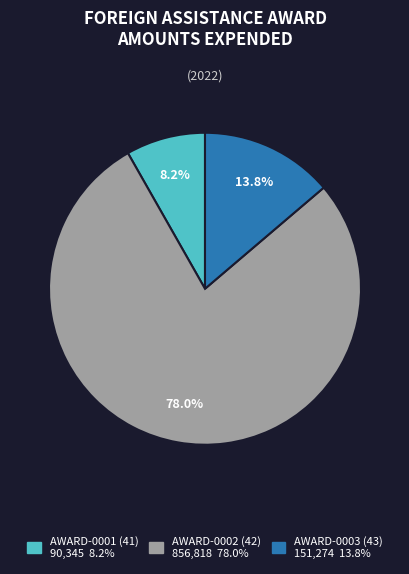

Is there any slice that represents more than half of the pie?

Yes